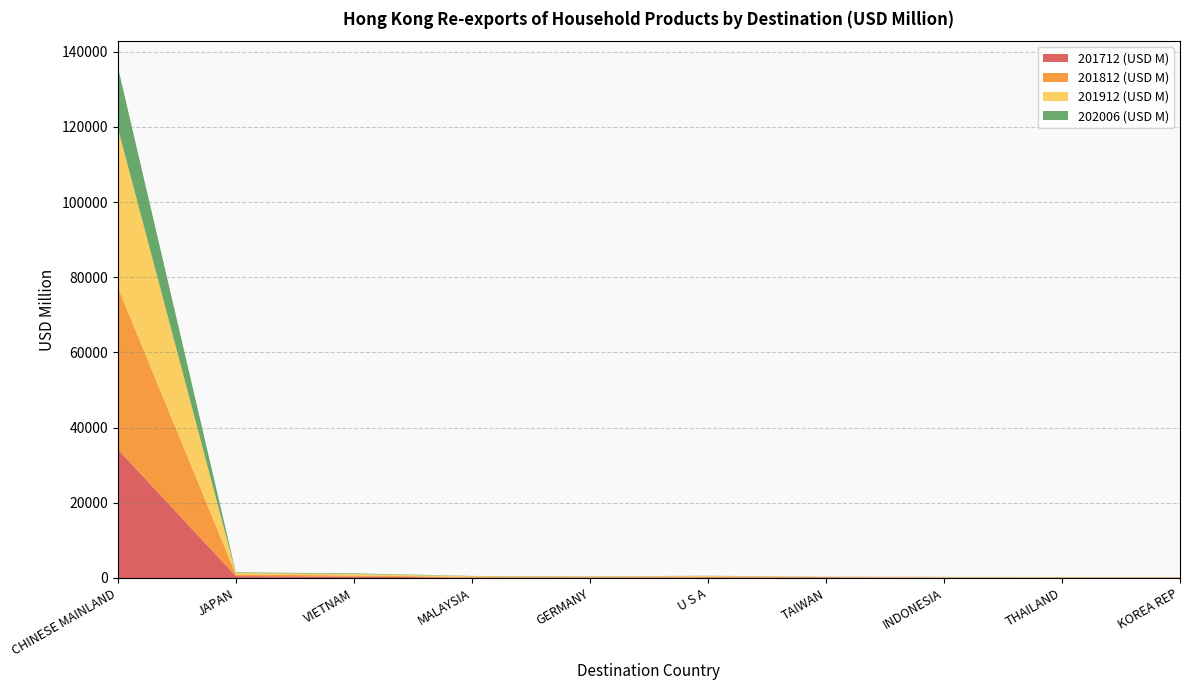

Reading left to right, transcribe all the data shown in this chart.

201712 (USD M): 34220.3	498.2	361.6	117.2	119.1	171.1	154.3	77.4	74.6	86.5
201812 (USD M): 43117.1	442.5	289.1	140.9	127.6	173.7	88.6	96.9	78.2	64.4
201912 (USD M): 42374.5	385.8	415.3	205.9	141.4	181.6	89.9	75.7	70.0	66.1
202006 (USD M): 16272.2	166.6	158.7	76.5	66.6	61.0	36.8	33.8	28.2	23.8